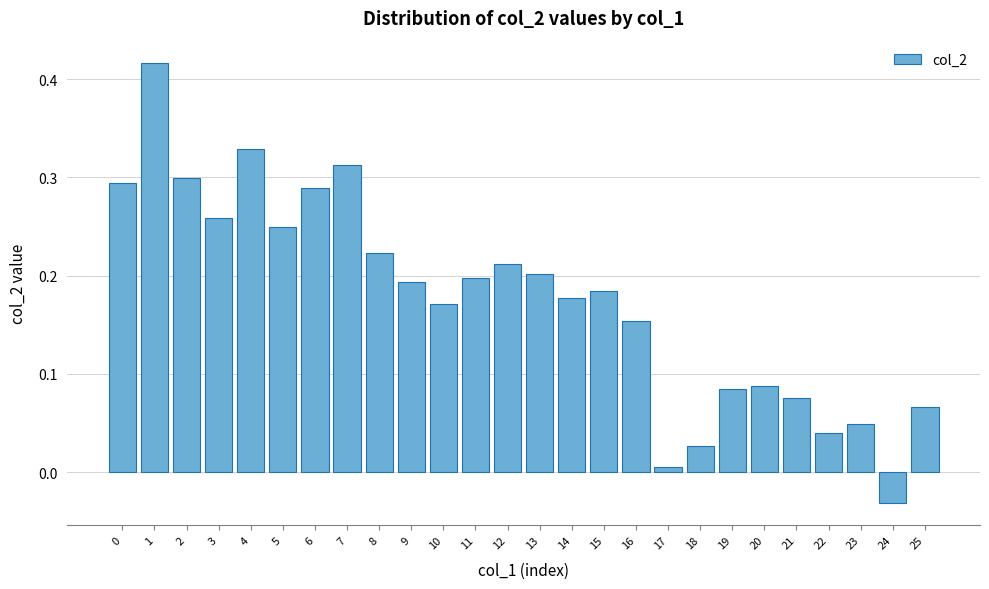

What is the sum of the values at 2 and 9?

0.5